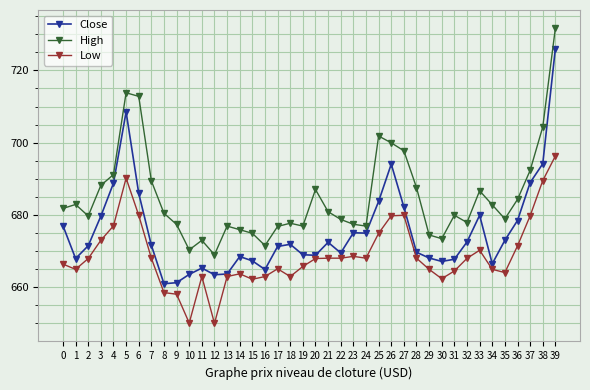

What is the value of the Low point at the 36th from the left?

664.1